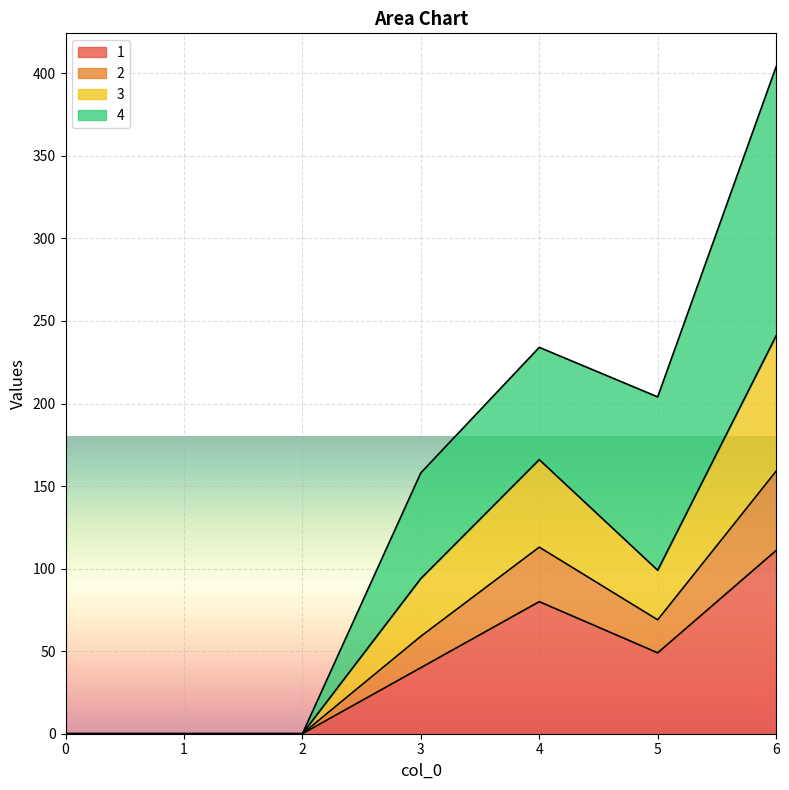

What is the total value across all series at 6?

404